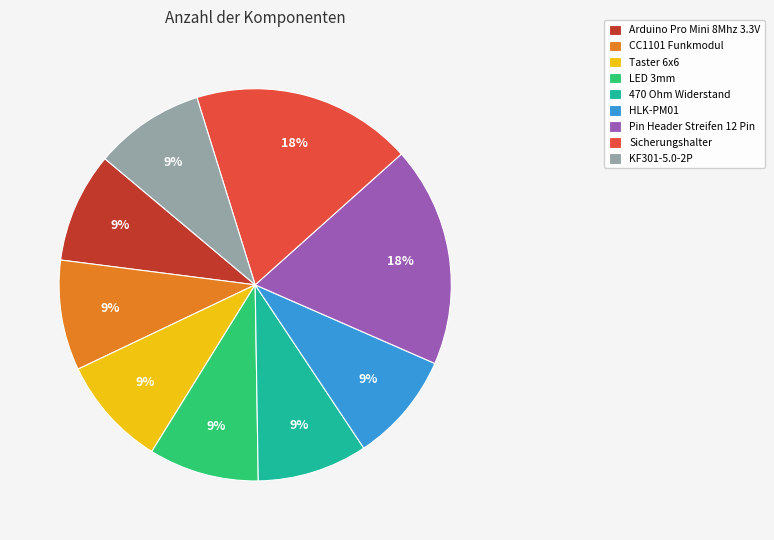

Does Taster 6x6 account for over 50% of the chart?

No